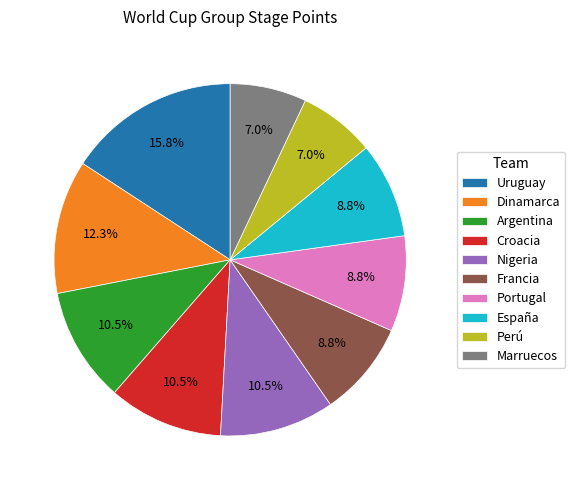

How many slices are in this pie chart?

10